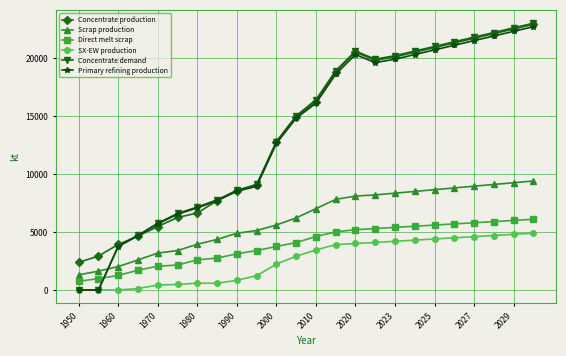

What is the value of the SX-EW production point at the 23rd from the left?

4800.0